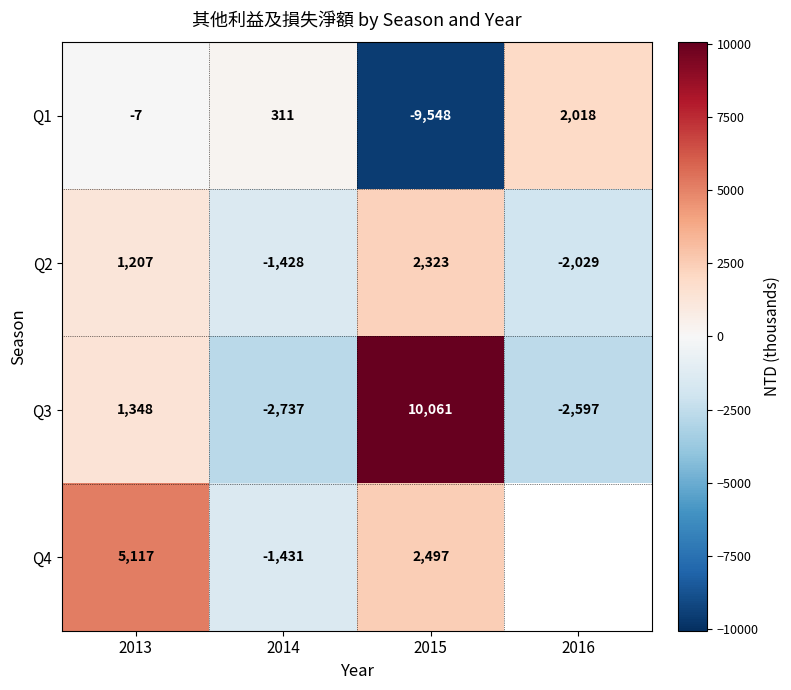

At 2014, list the series in order from smallest to largest.

Q3, Q4, Q2, Q1